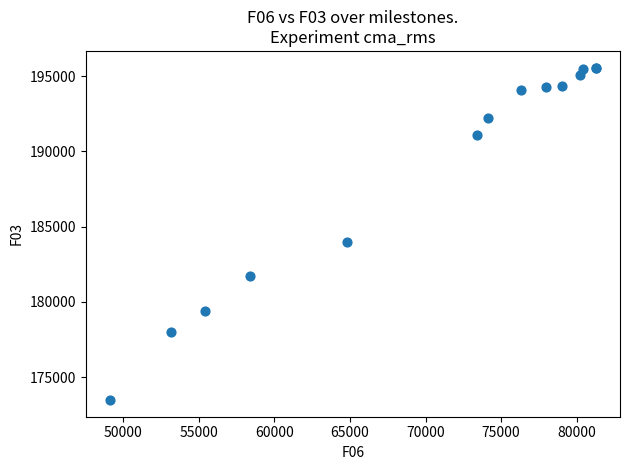

What Y value in the scatter plot is closest to 184520?

183954